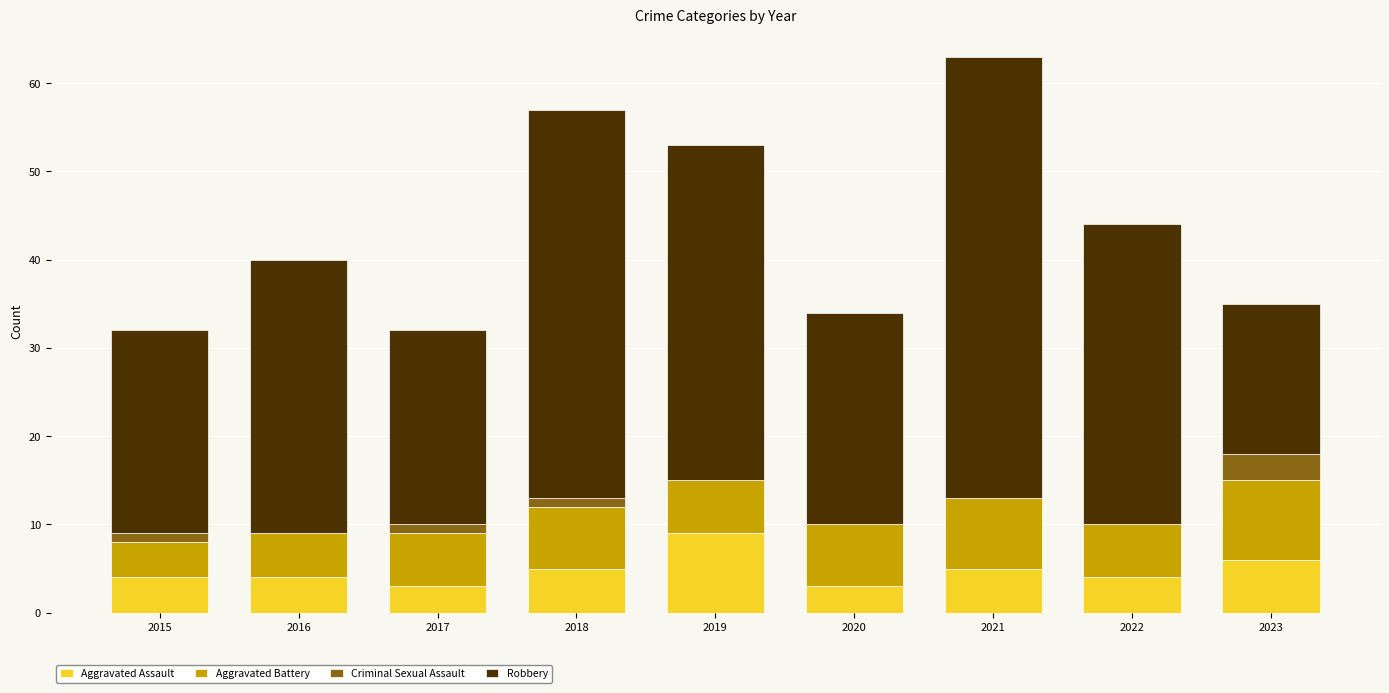

Is it true that Aggravated Assault equals 5 at 2021?

True